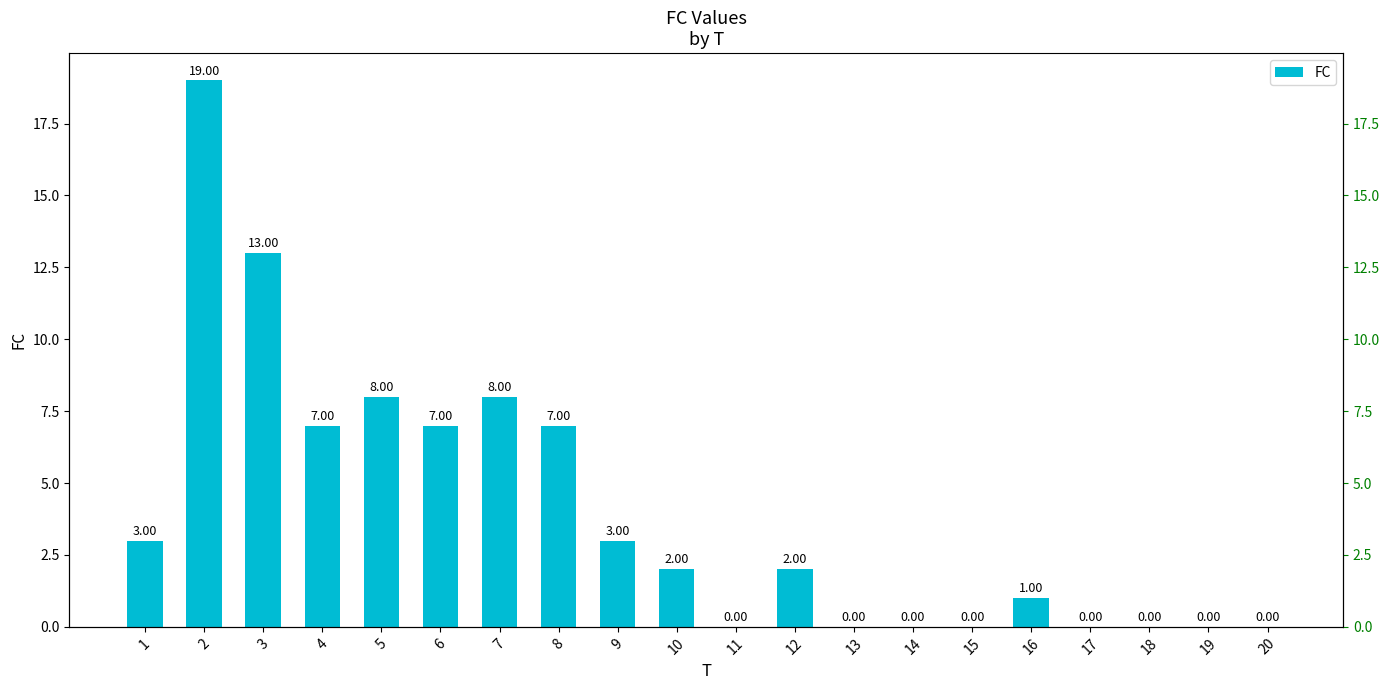

Rank the categories by value from highest to lowest.

2, 3, 5, 7, 4, 6, 8, 1, 9, 10, 12, 16, 11, 13, 14, 15, 17, 18, 19, 20